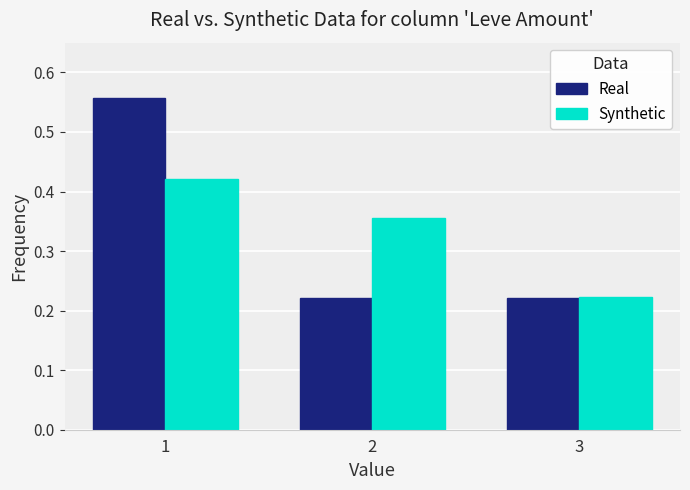

What is the difference between the Real values at 2 and 1?

0.3